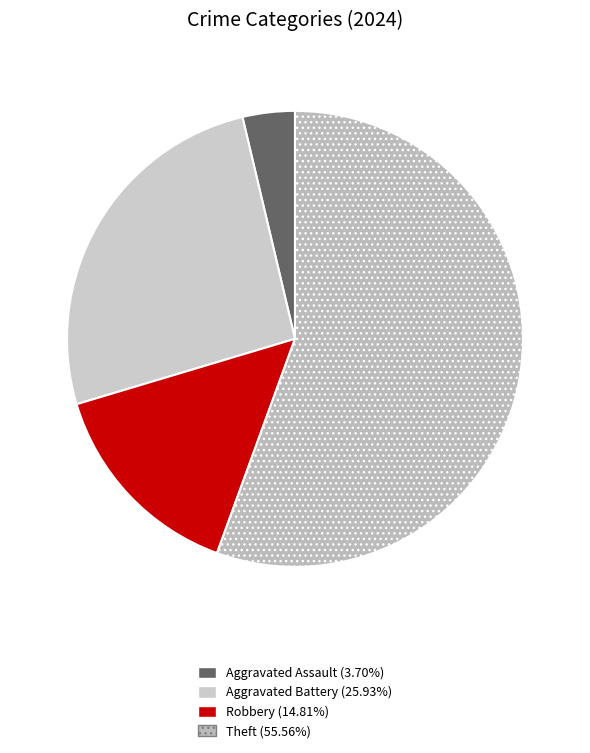

How many segments does this pie chart have?

4